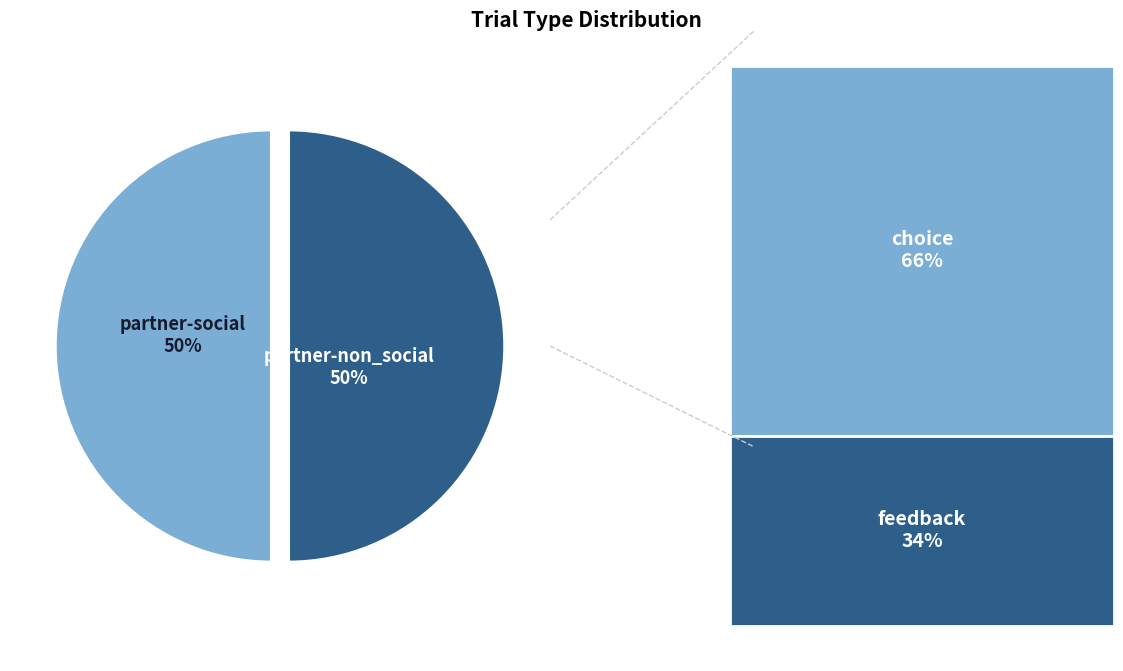

The partner-social slice represents 64% of the pie. True or false?

False